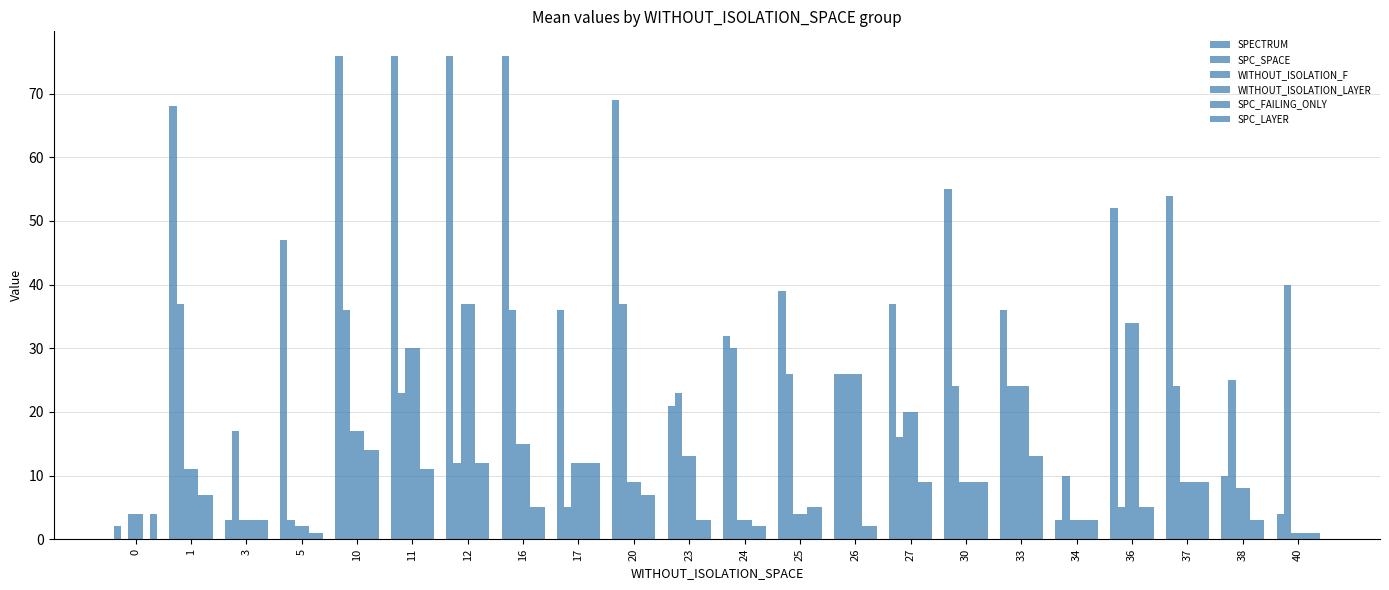

True or false: SPC_FAILING_ONLY has a value of 1 at 24.

False